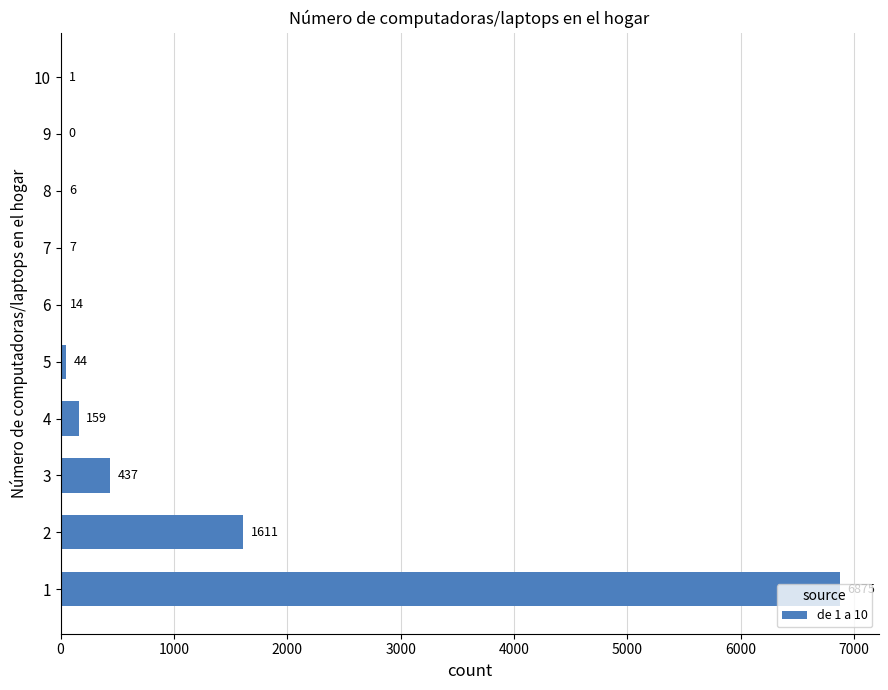

Are the bars horizontal?

Yes